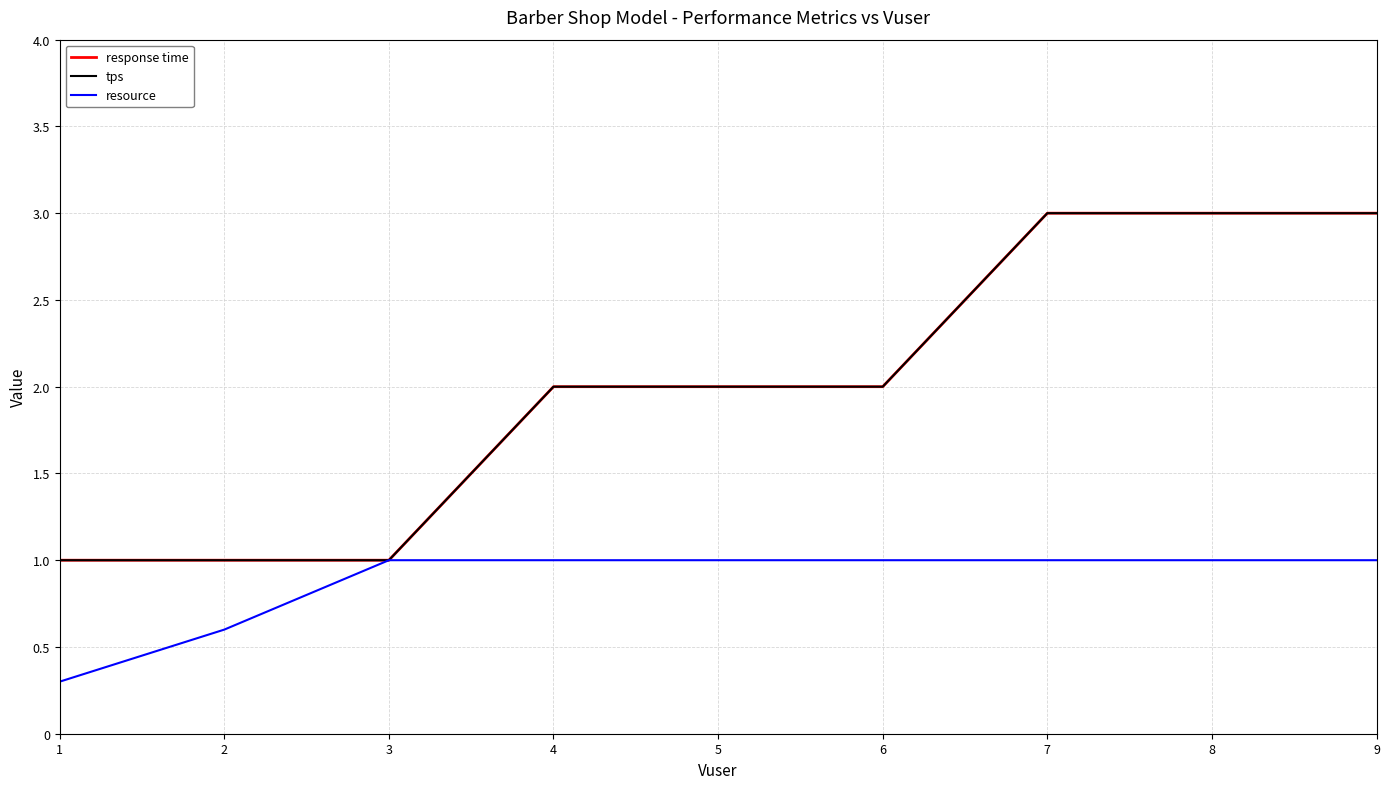

Is this an area chart (filled region under the line)?

No